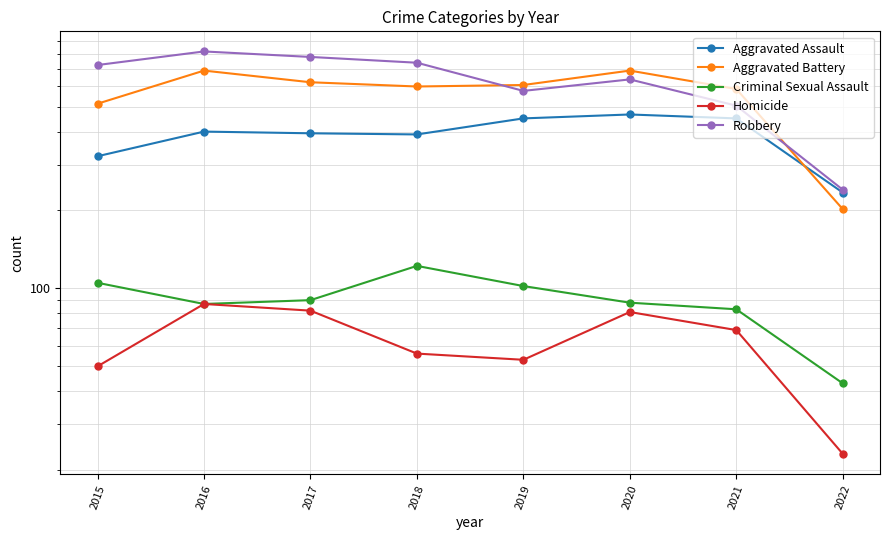

Is the value of Homicide at 2018 greater than the value of Aggravated Battery at 2015?

No